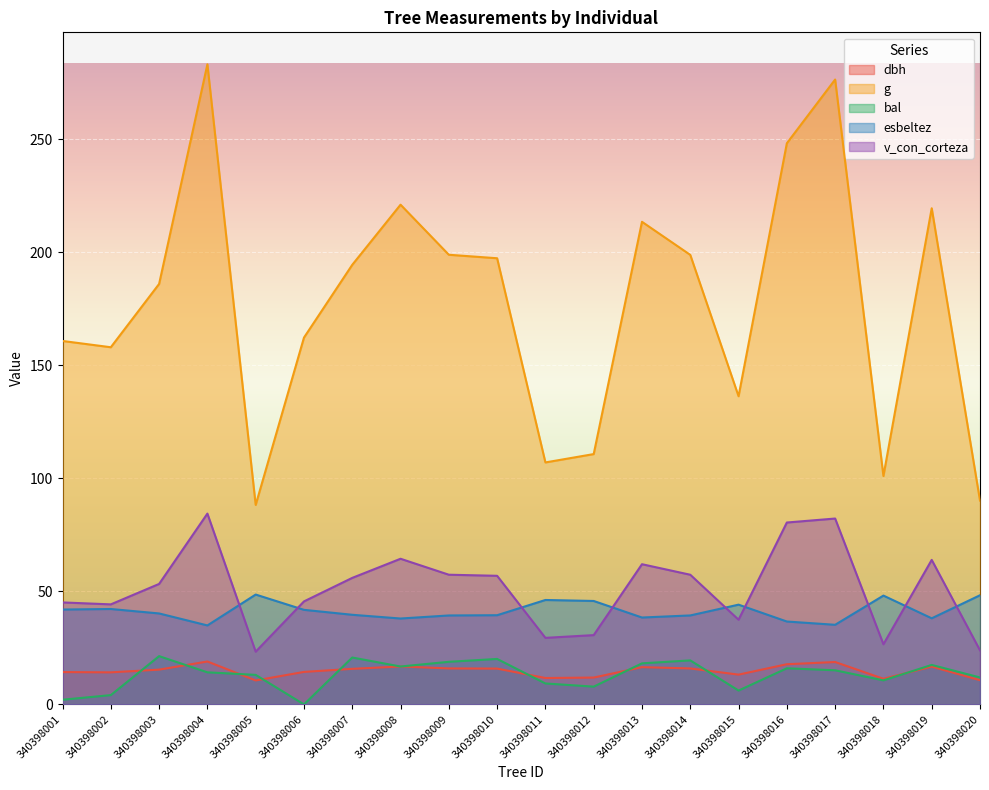

True or false: dbh has more than 1 interior local peaks.

True